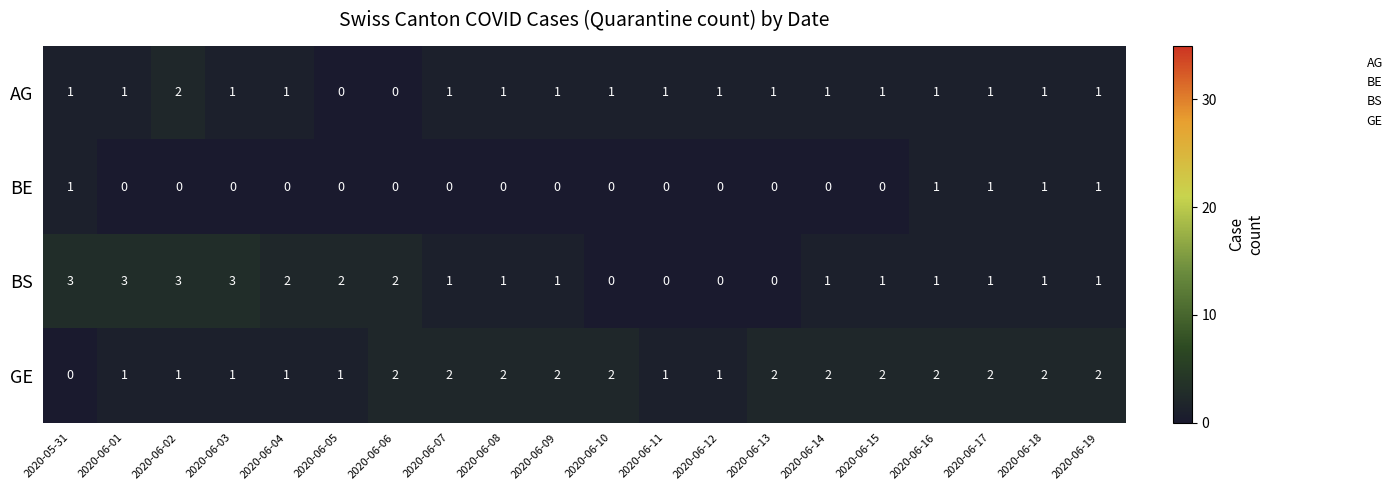

True or false: BS has a value of 0 at 2020-06-10.

True